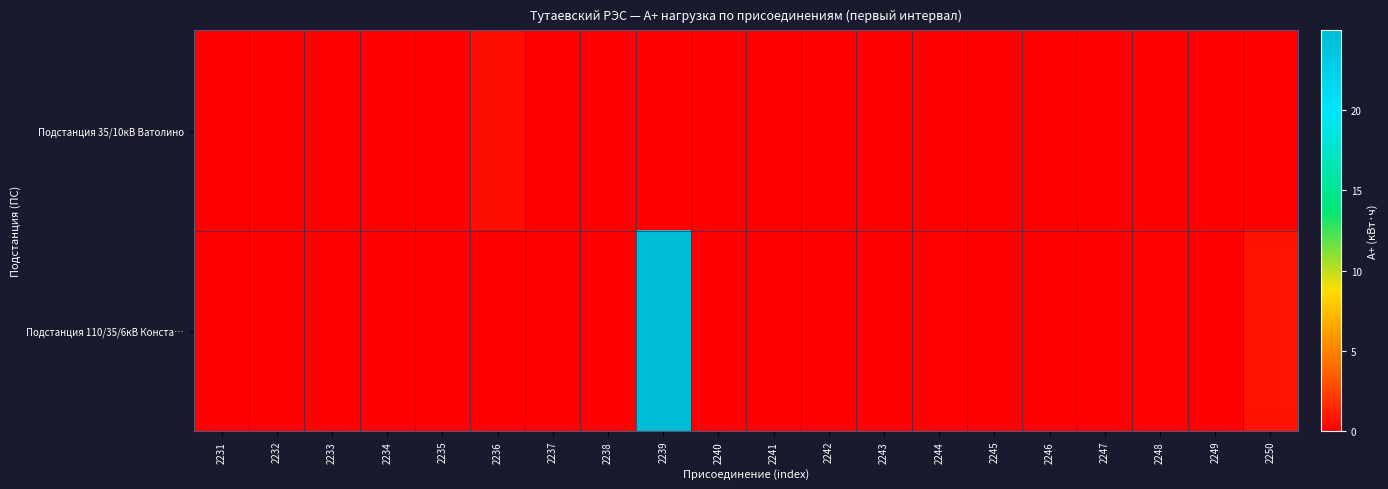

List the series in order of their peak value, highest first.

Подстанция 110/35/6кВ Конста…, Подстанция 35/10кВ Ватолино